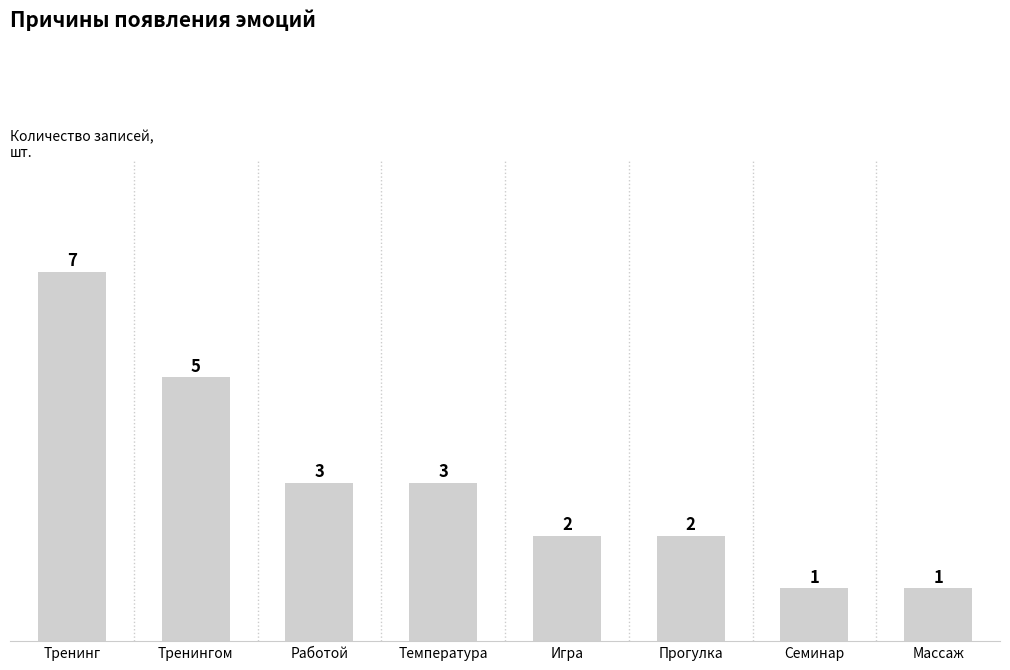

How many bars are there in total?

8